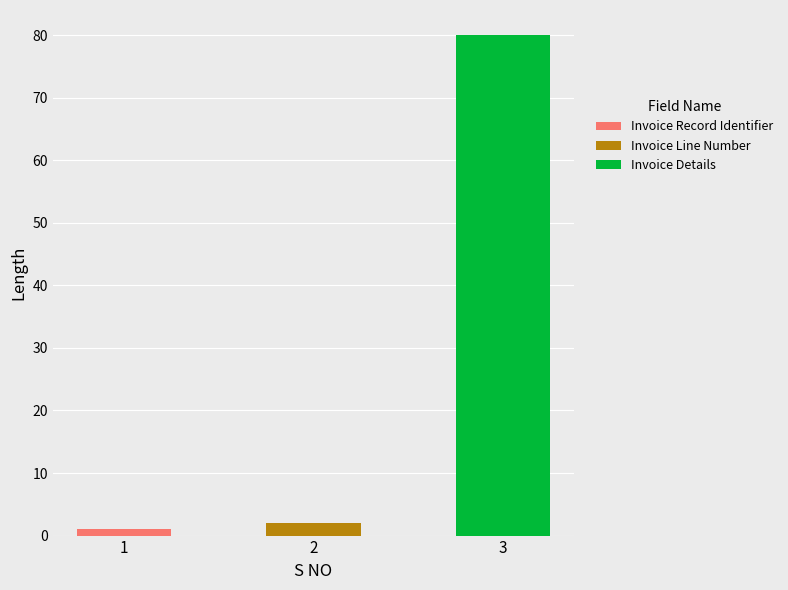

What is the difference between the values at 1 and 2?

1